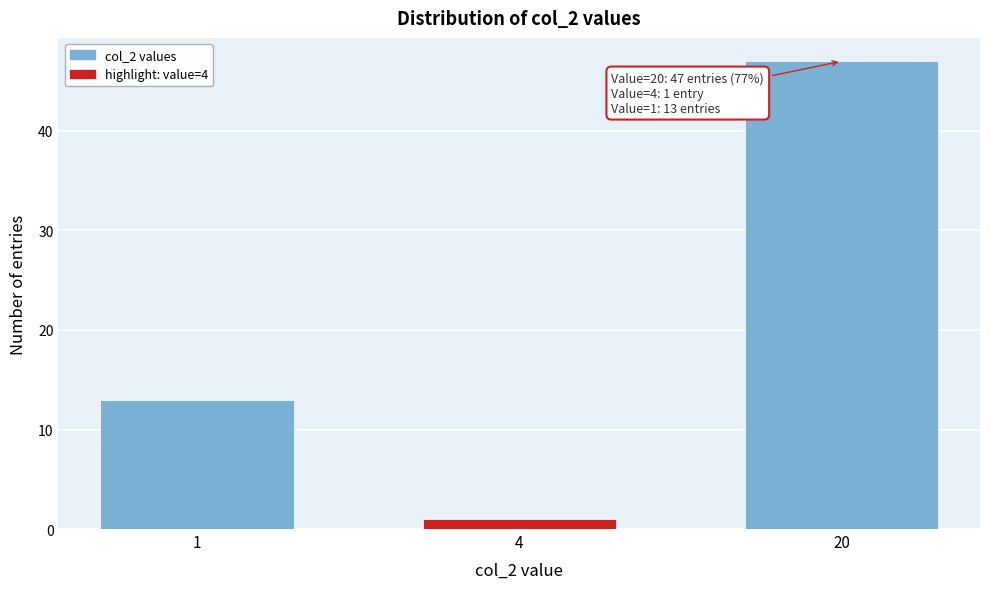

Reading left to right, list all the values displayed in this chart.

1=13	4=1	20=47